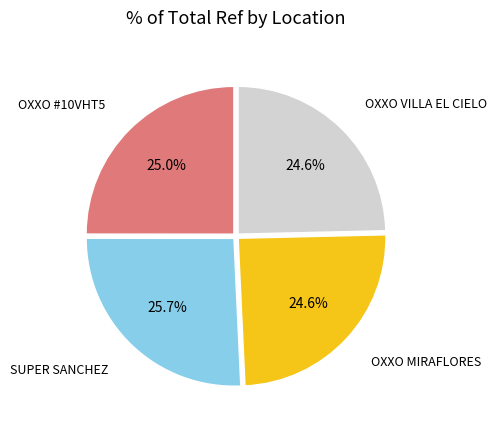

Is there any slice that represents more than half of the pie?

No